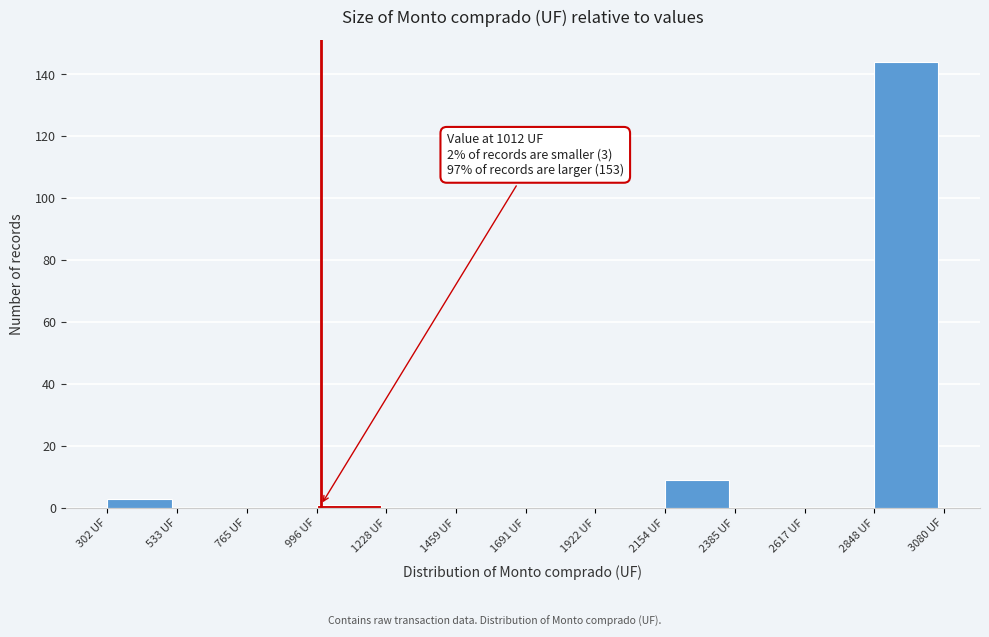

Which range on the x-axis has the tallest bar?

2850 to 3100